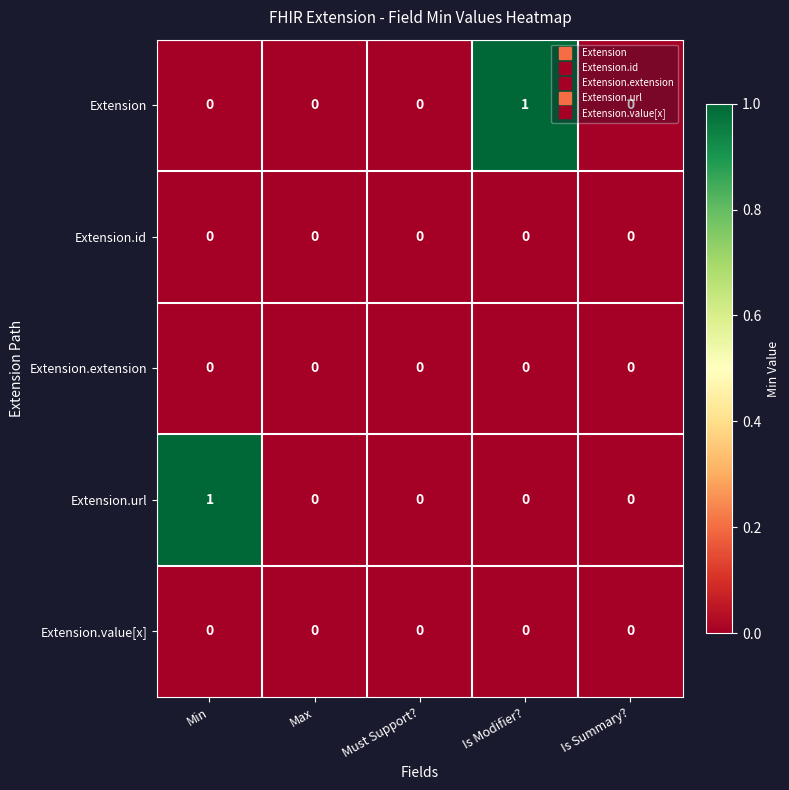

Which series changed the most between Min and Must Support??

Extension.url